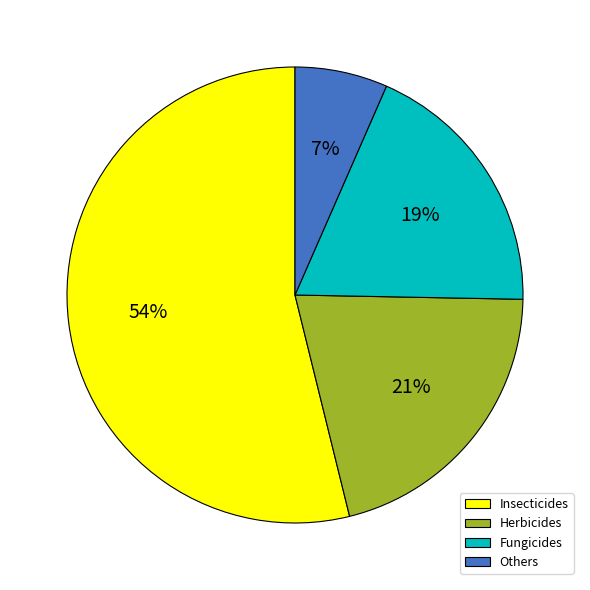

To the nearest percent, what is the average slice percentage?

25%